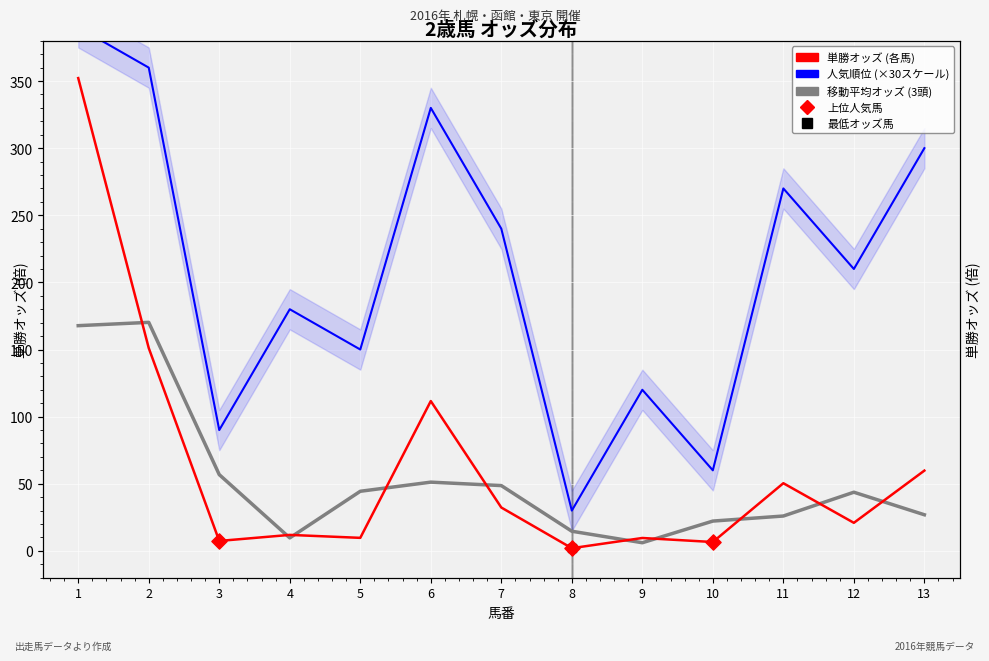

What is the total value across all series at 11?

346.4